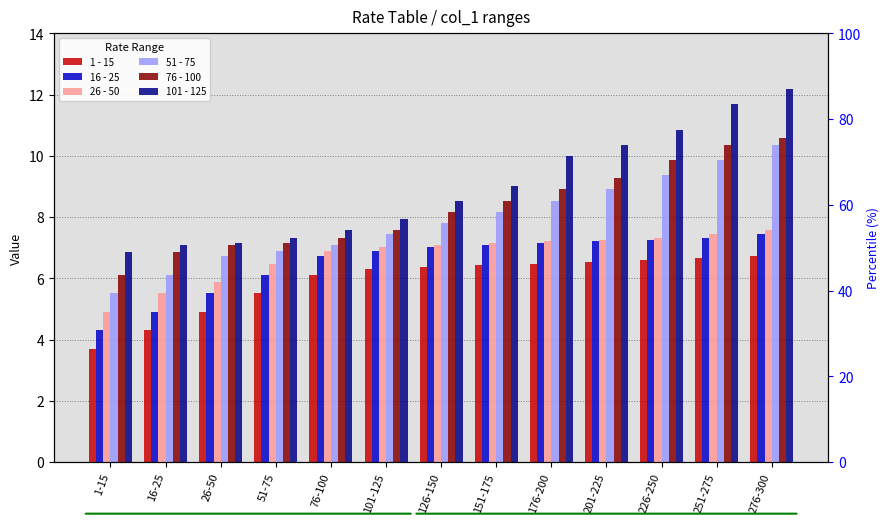

At which label does 26 - 50 reach its peak?

276-300